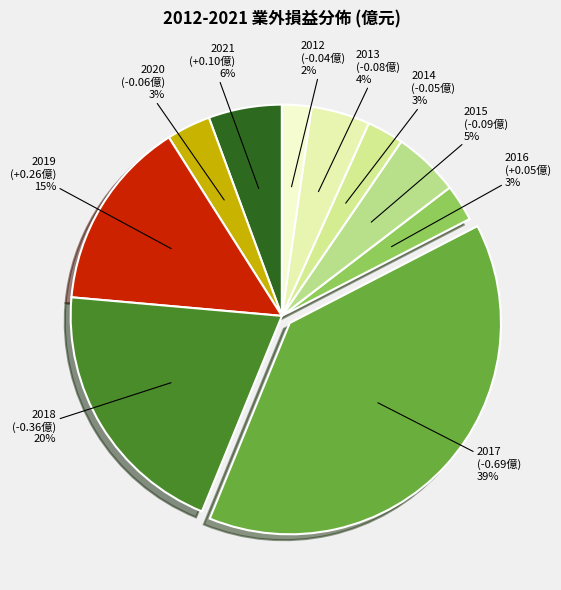

Combined, do 2020 and 2017 account for over 50%?

No